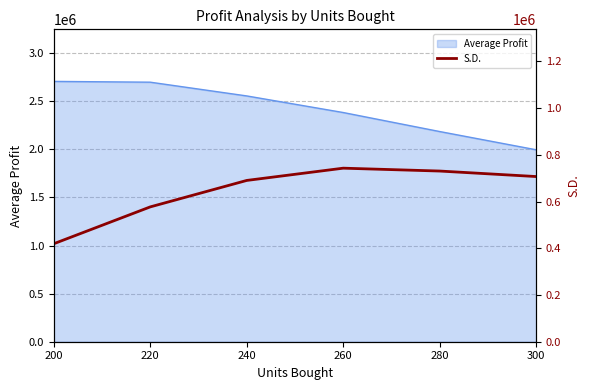

The chart shows a value of 254559.1 at 260. True or false?

False